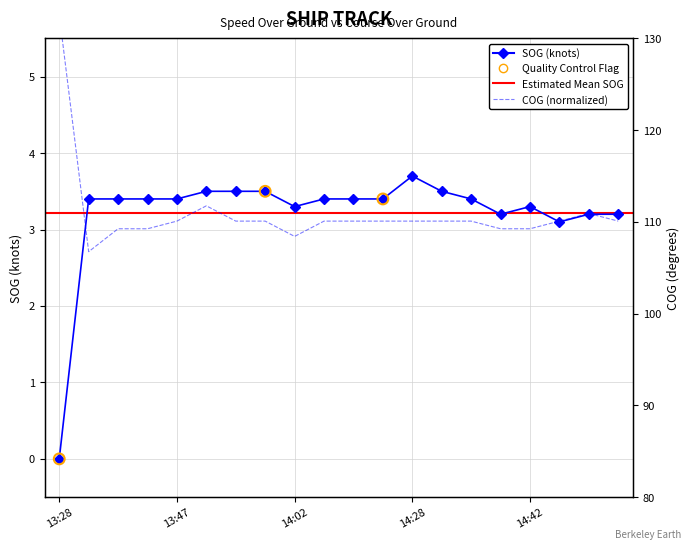

What is the total value across all series at 14:28?

6.8